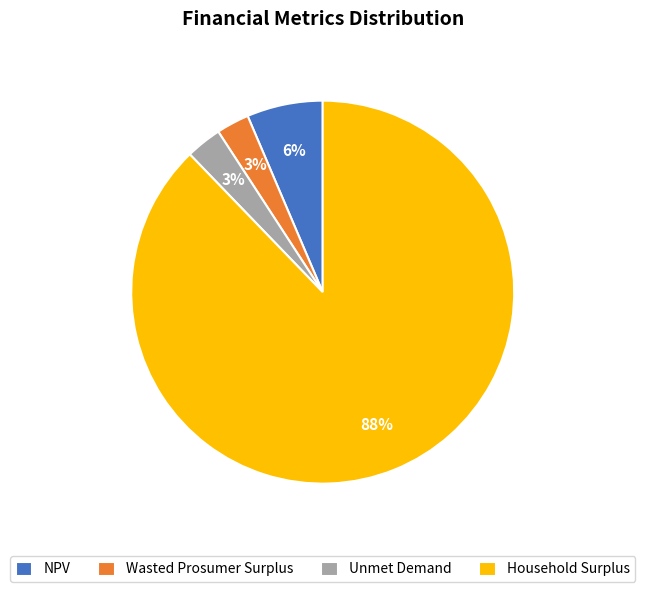

What is the largest slice in the pie chart?

Household Surplus